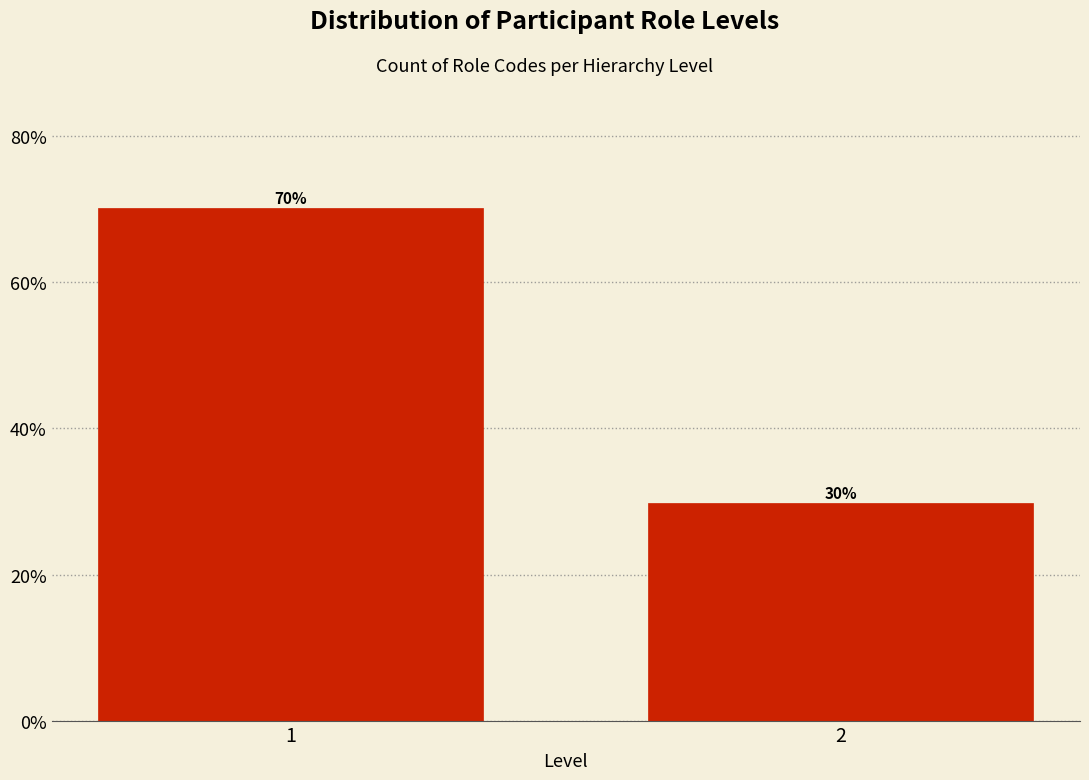

What is the value of the 1st bar from the left?

70.2